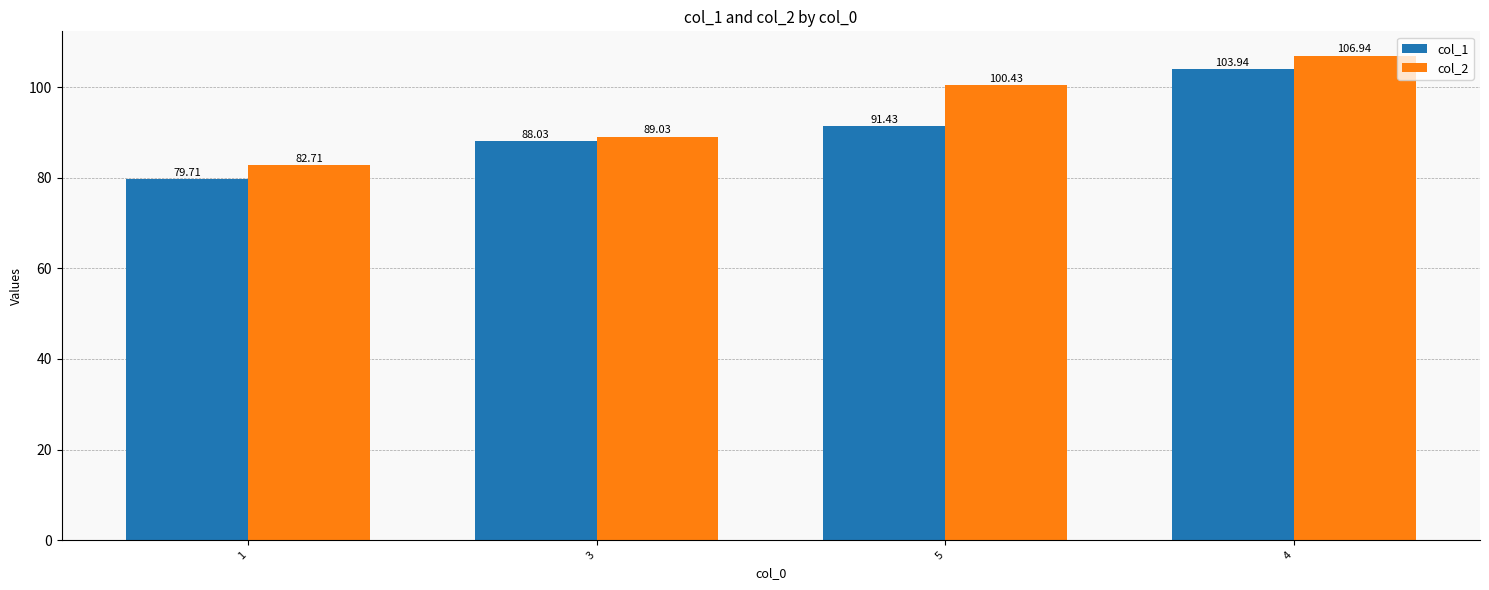

List the series in order of their overall mean, lowest first.

col_1, col_2